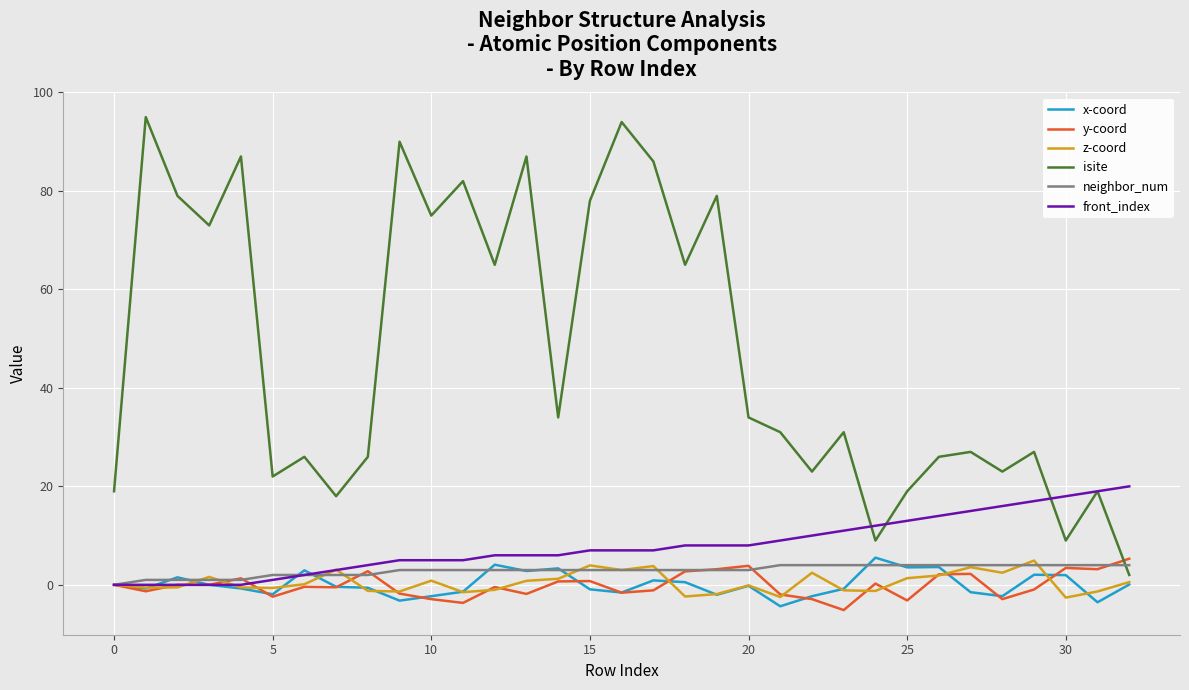

After their last crossing, which series has the higher values: z-coord or neighbor_num?

neighbor_num